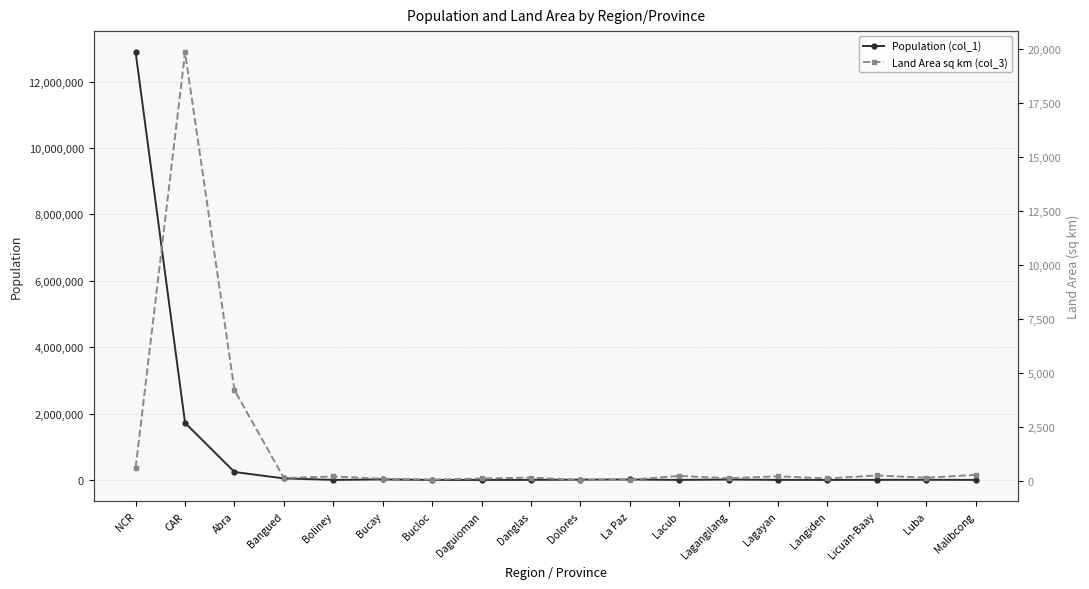

At which category does Land Area sq km (col_3) reach its first local peak?

CAR